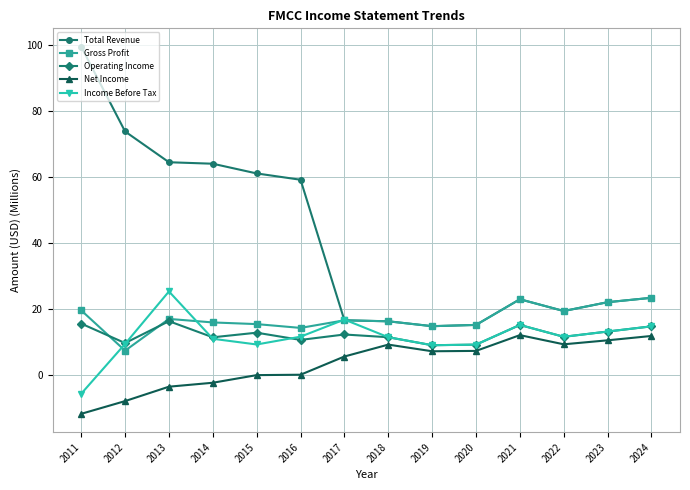

At which label does Total Revenue first exceed 23?

2011